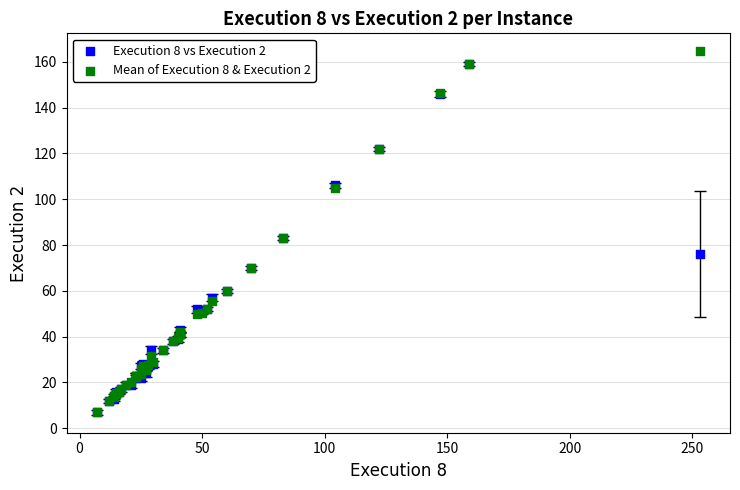

What are all the series names shown in the legend?

Execution 8 vs Execution 2, Mean of Execution 8 & Execution 2